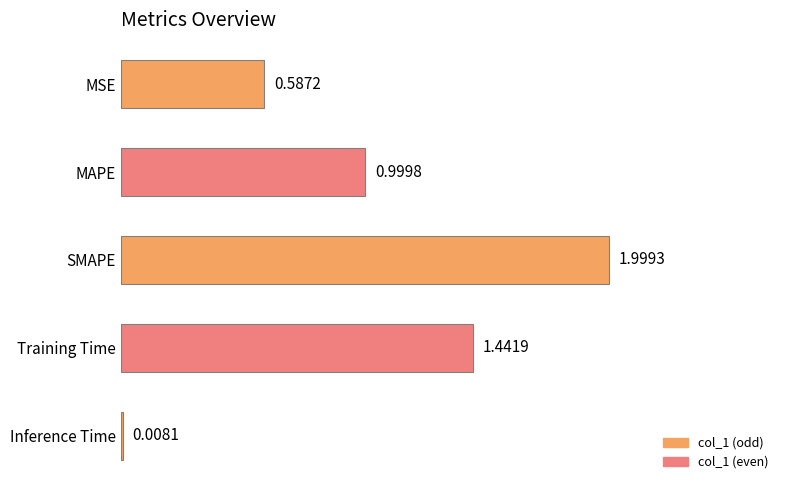

What is the greatest value displayed?

2.0